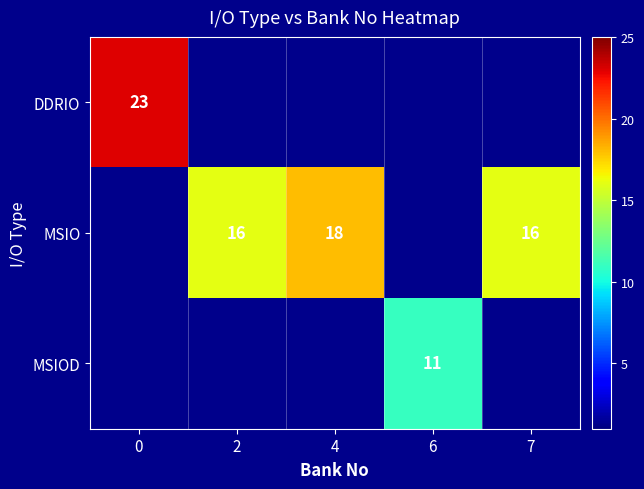

True or false: MSIO has a value of 16 at 2.

True